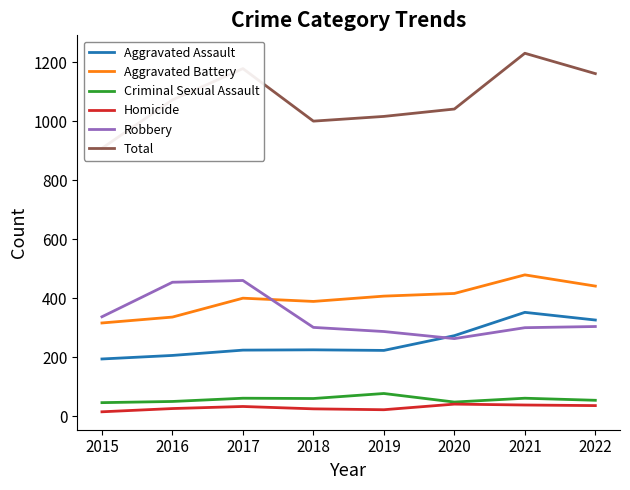

At how many categories does at least one series exceed 981?

7